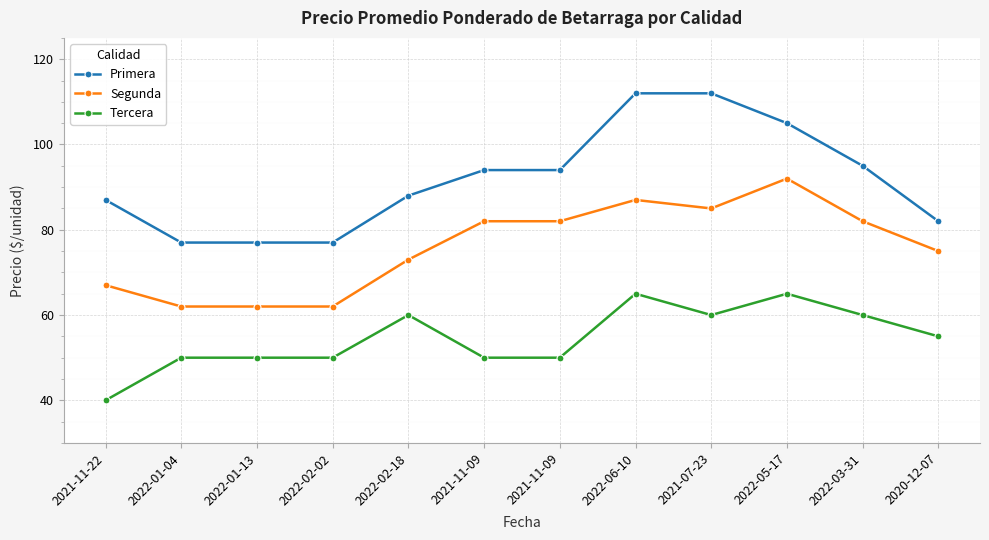

True or false: Segunda and Primera intersect in this chart.

False